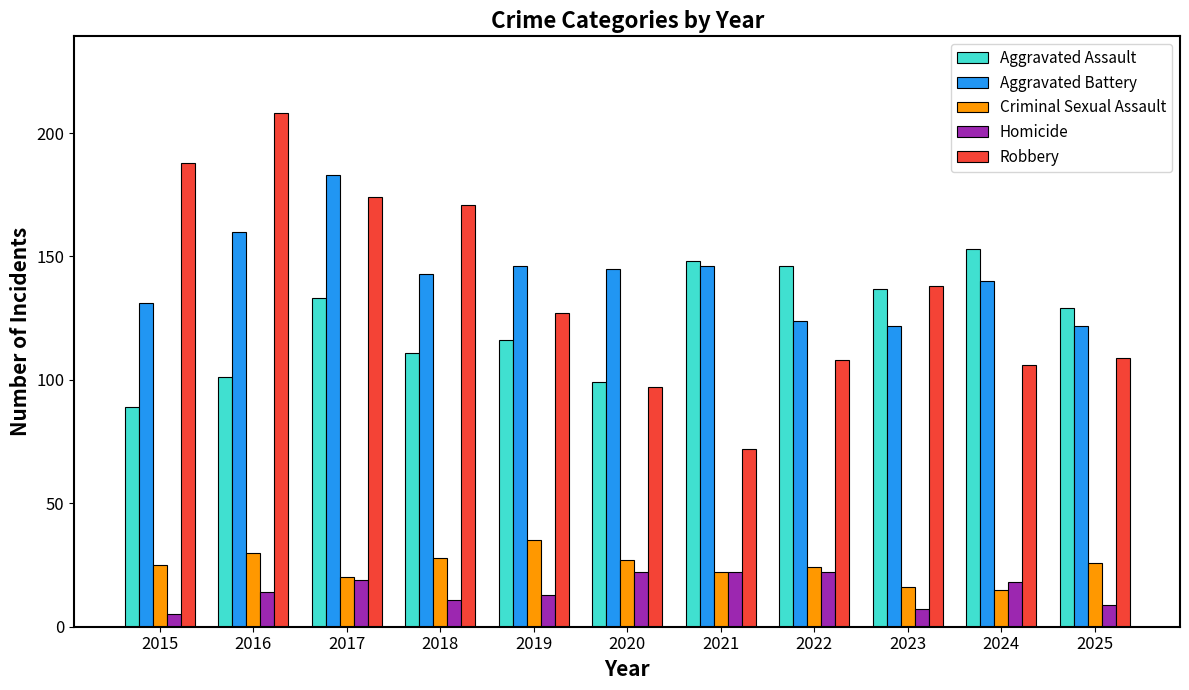

How many bars are there in each group?

5